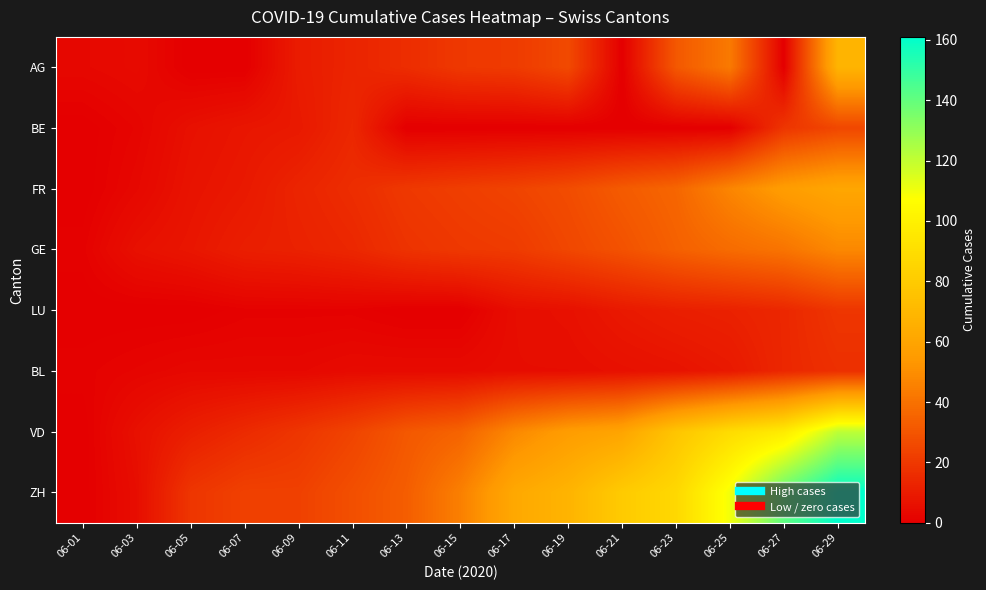

How many categories are shown in the chart?

15